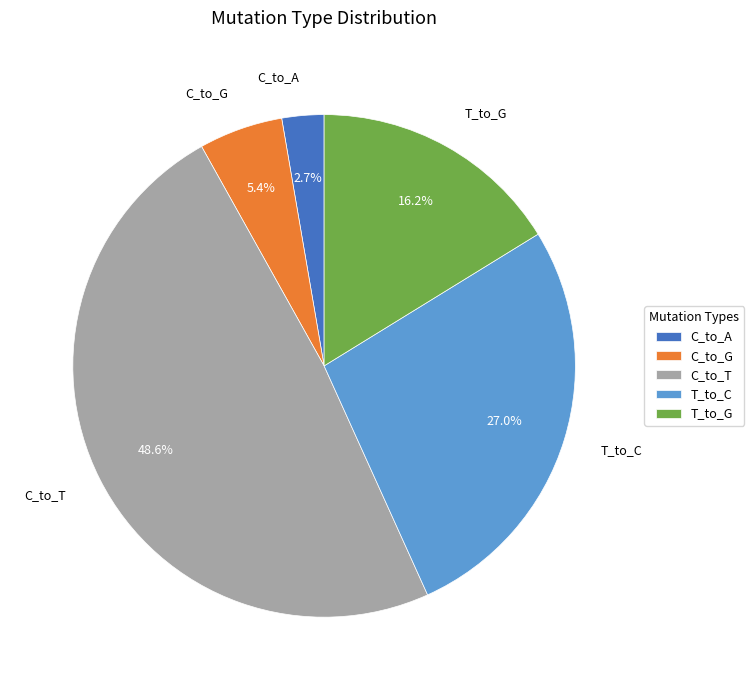

Which has a higher value, C_to_T or C_to_G?

C_to_T